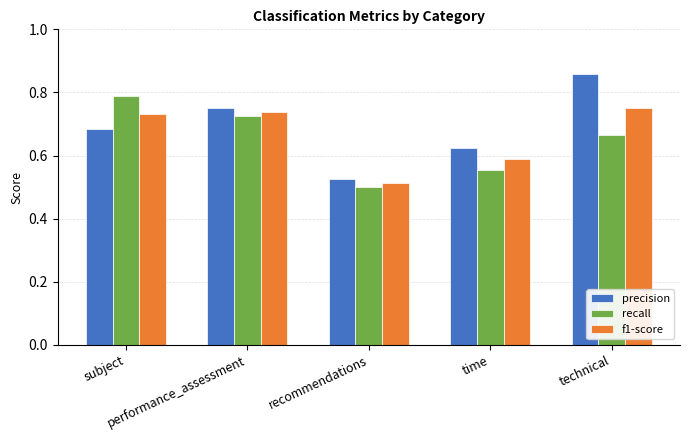

How many bars are there in each group?

3